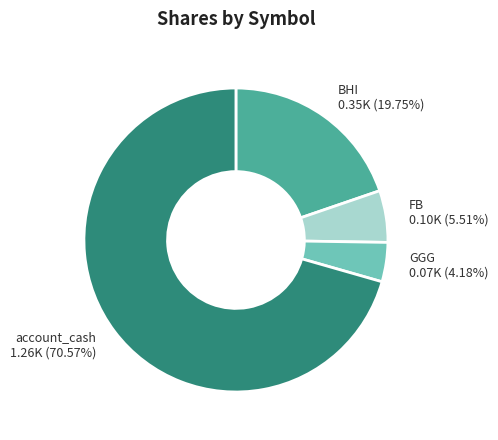

Is there a majority slice in this chart?

Yes